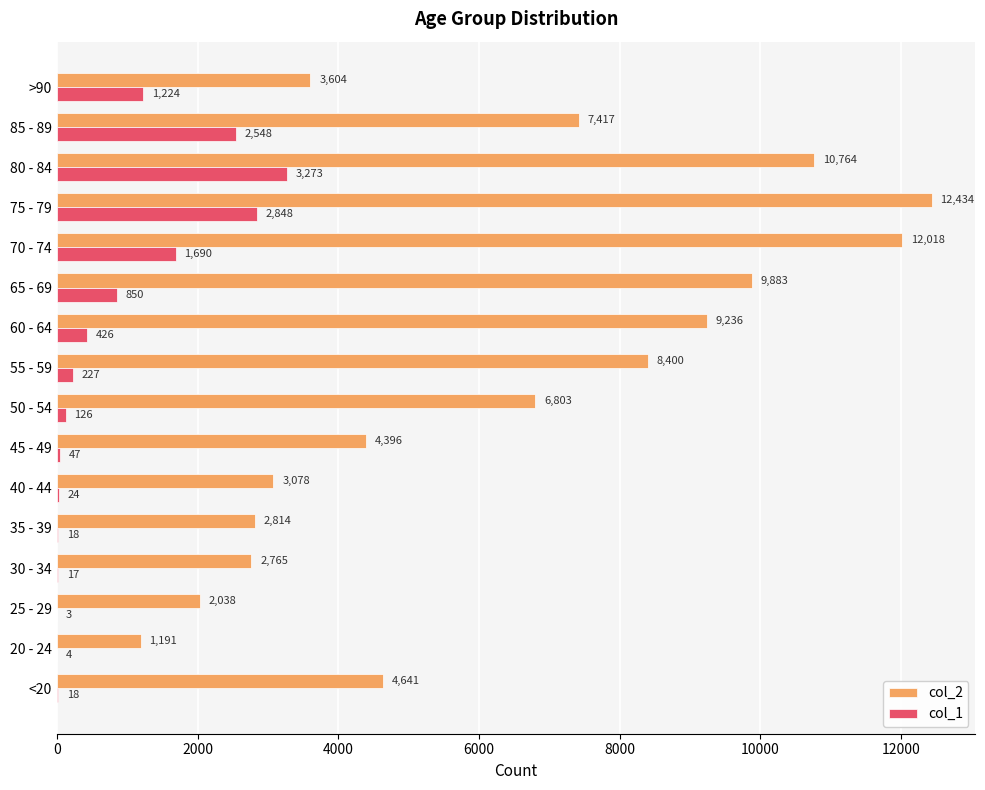

What is the sum of the col_2 values at 55 - 59 and 20 - 24?

9591